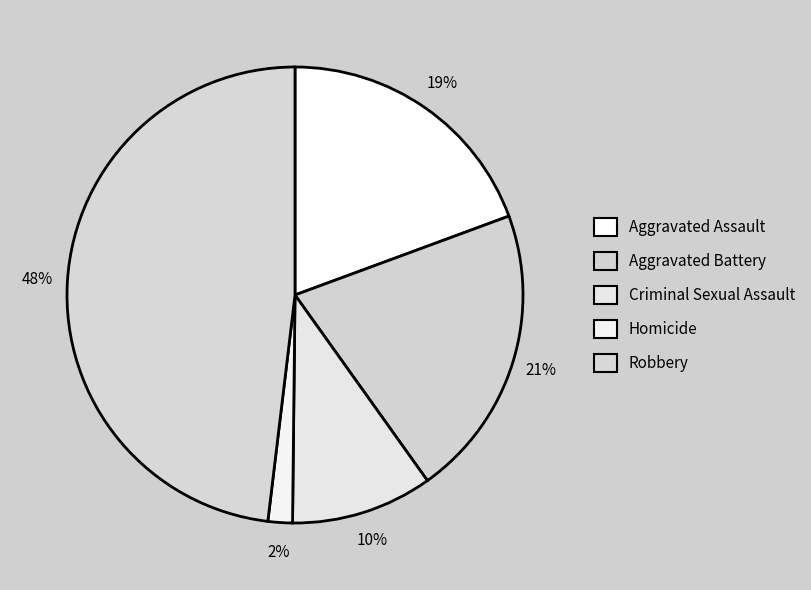

What percentage is the Robbery slice, to the nearest percent?

48%